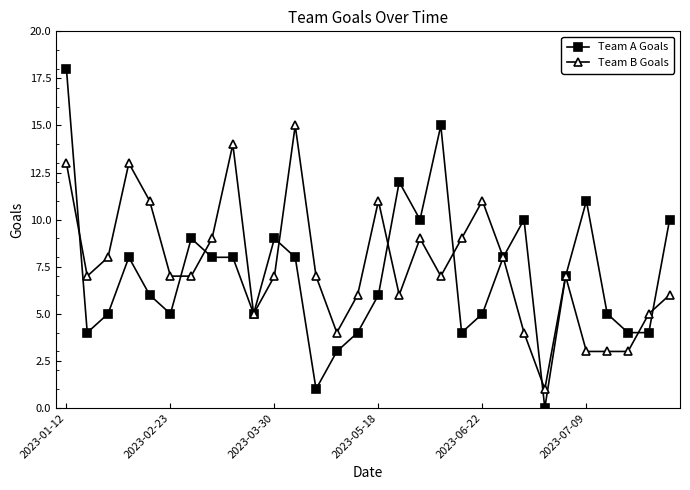

True or false: Team A Goals has more than 2 points higher than both neighbors.

True